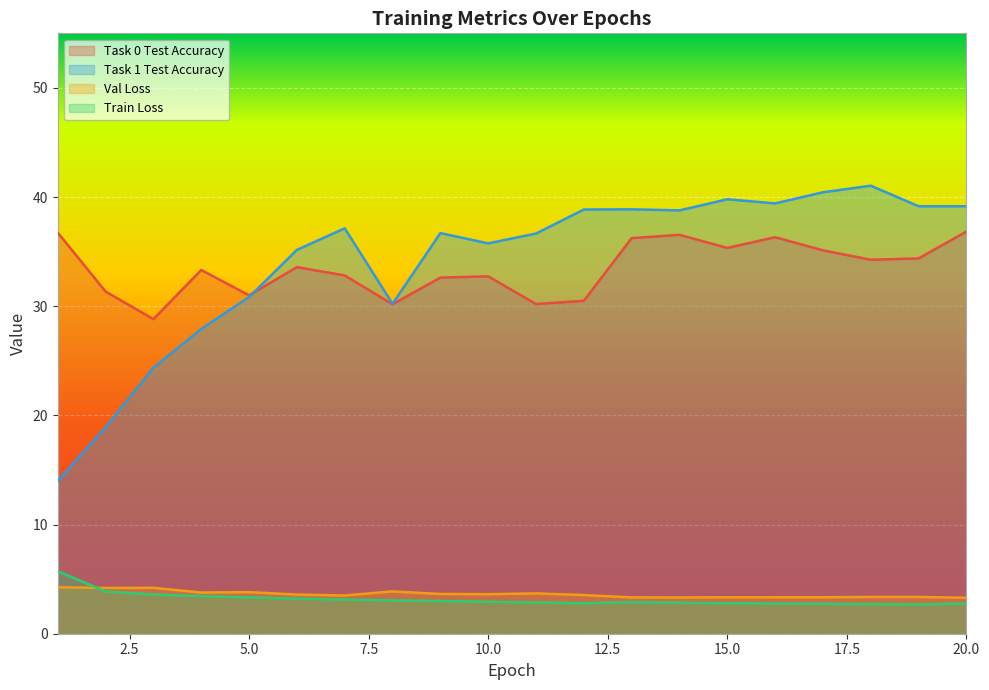

What is the maximum value for Train Loss?

5.7